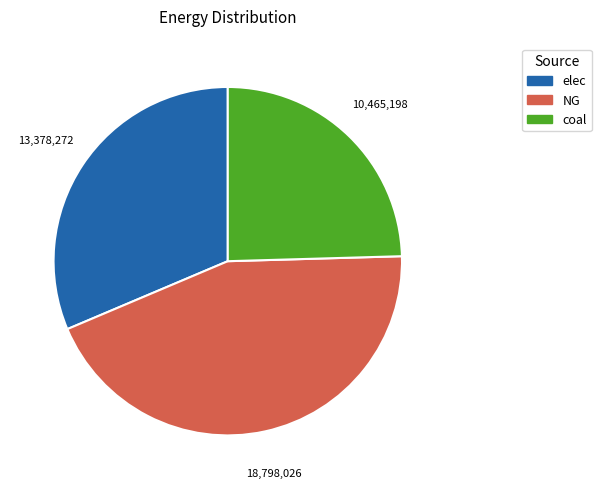

True or false: NG accounts for 44% of the total.

True